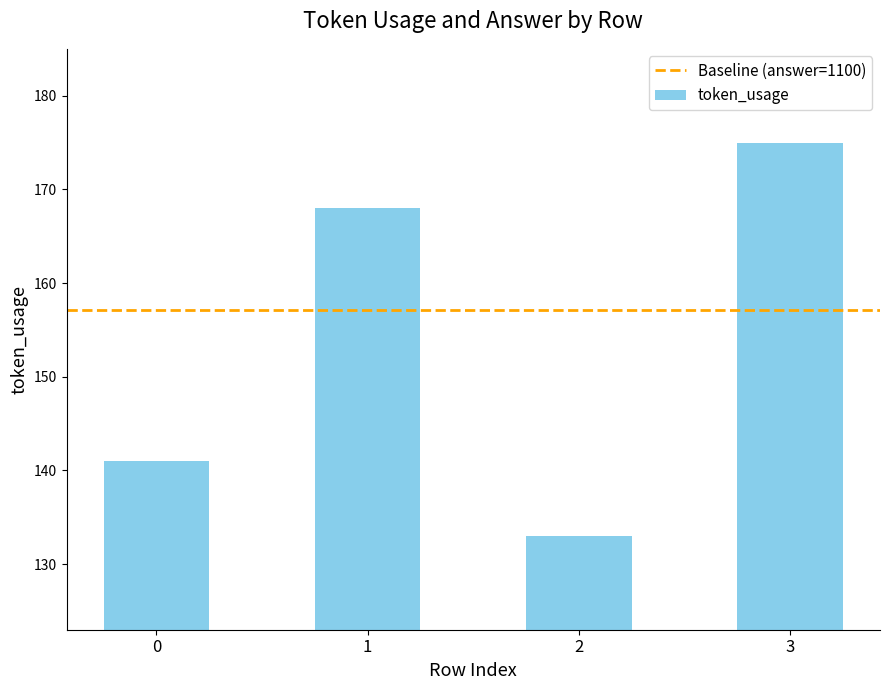

Rank the categories by value from highest to lowest.

3, 1, 0, 2